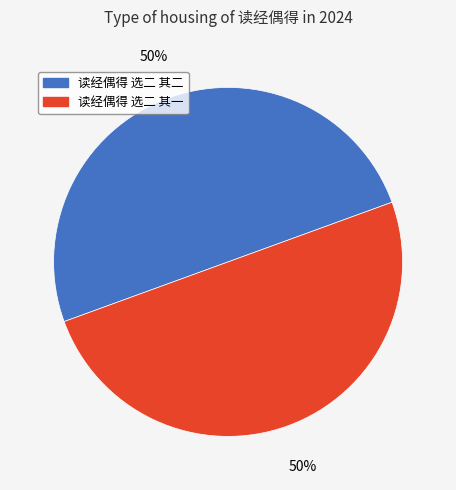

Is the sum of 读经偶得 选二 其二 and 读经偶得 选二 其一 greater than half?

Yes